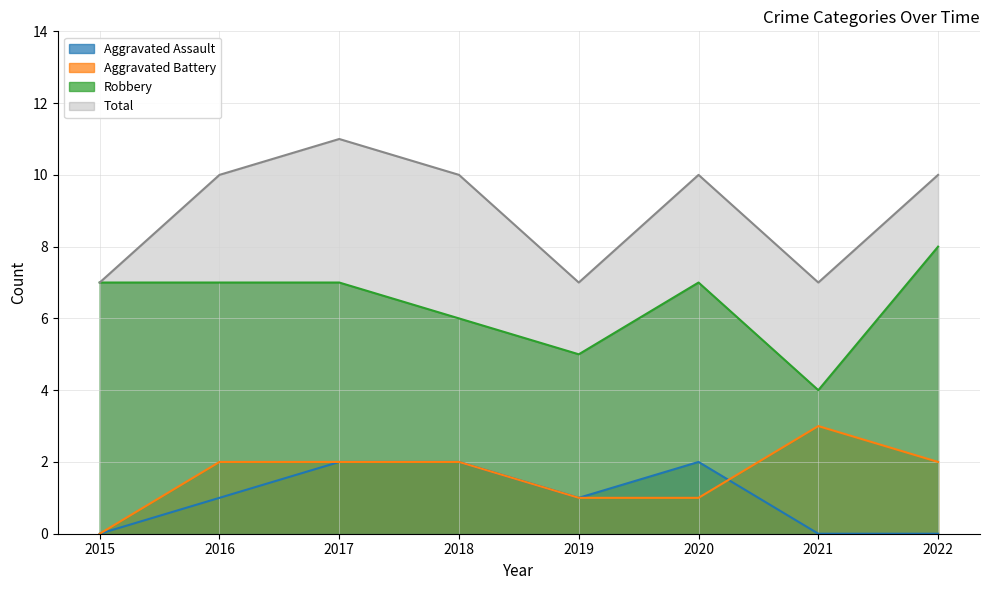

At how many categories does at least one series exceed 9?

5